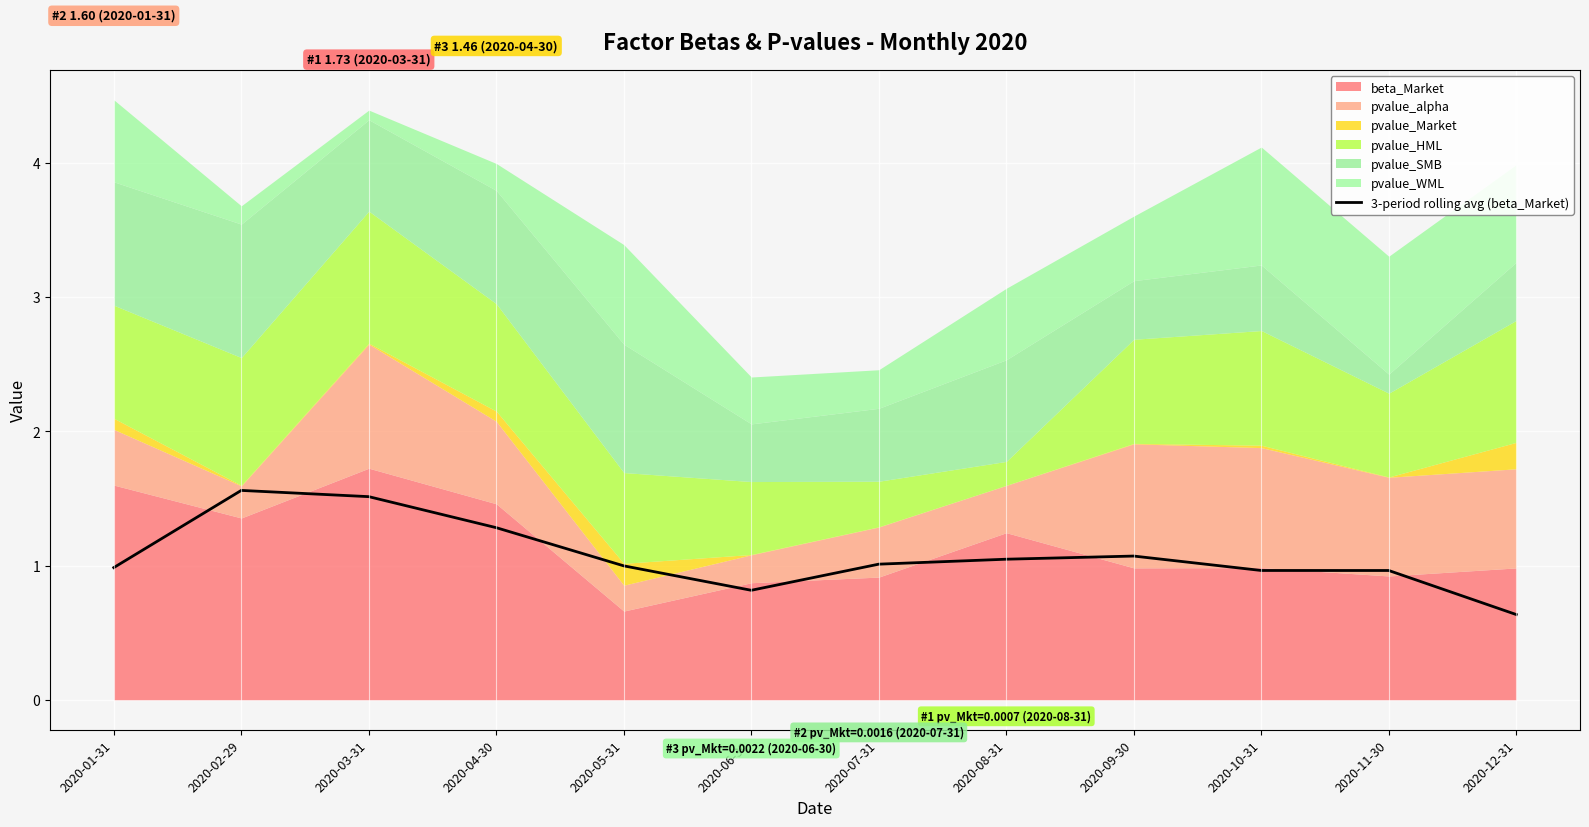

List the labels in order of value, smallest first.

2020-12-31, 2020-06-30, 2020-11-30, 2020-10-31, 2020-01-31, 2020-05-31, 2020-07-31, 2020-08-31, 2020-09-30, 2020-04-30, 2020-03-31, 2020-02-29